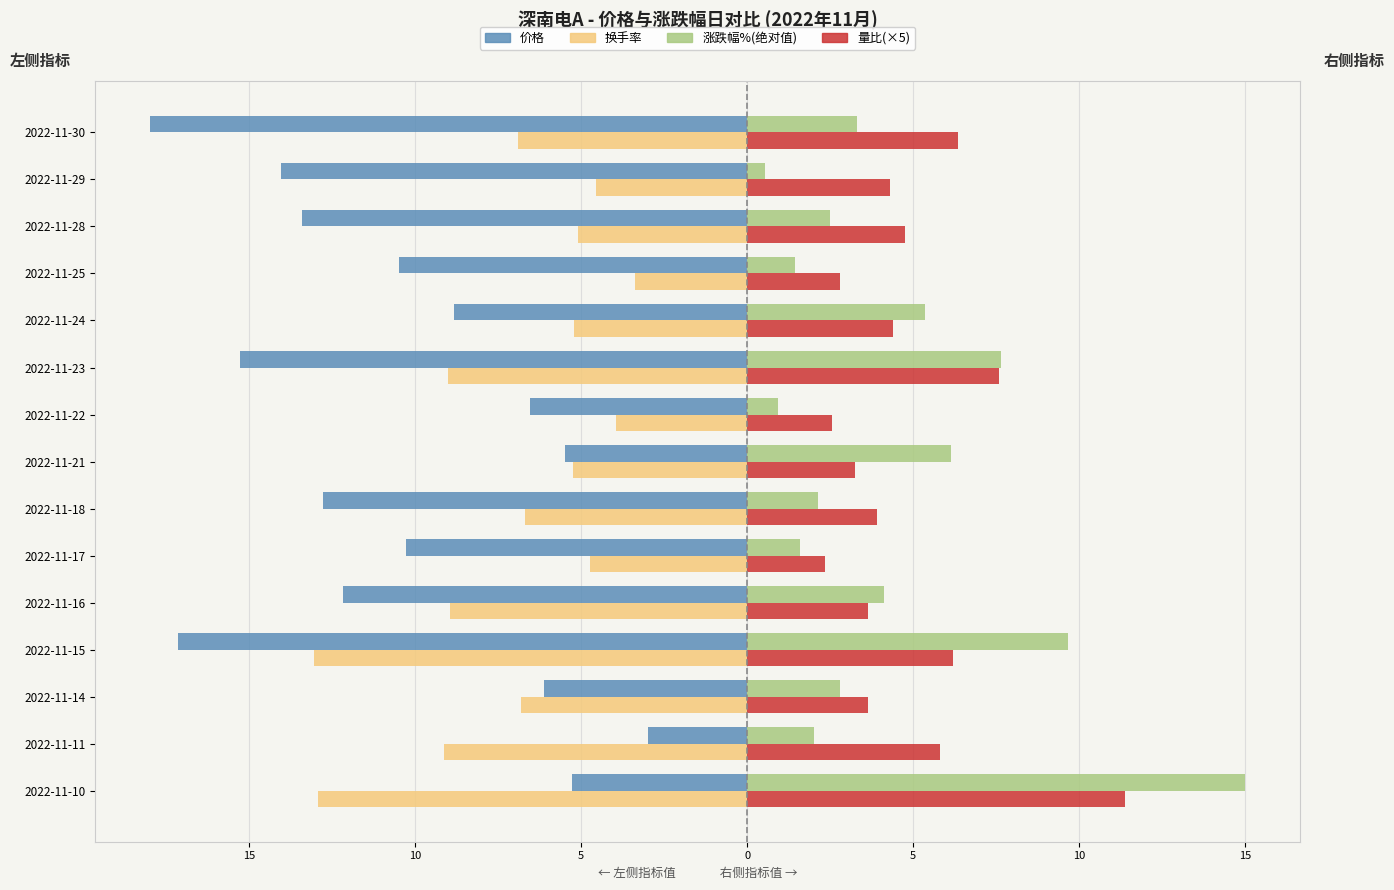

What are all the series names shown in the legend?

价格, 换手率, 涨跌幅%(绝对值), 量比(×5)